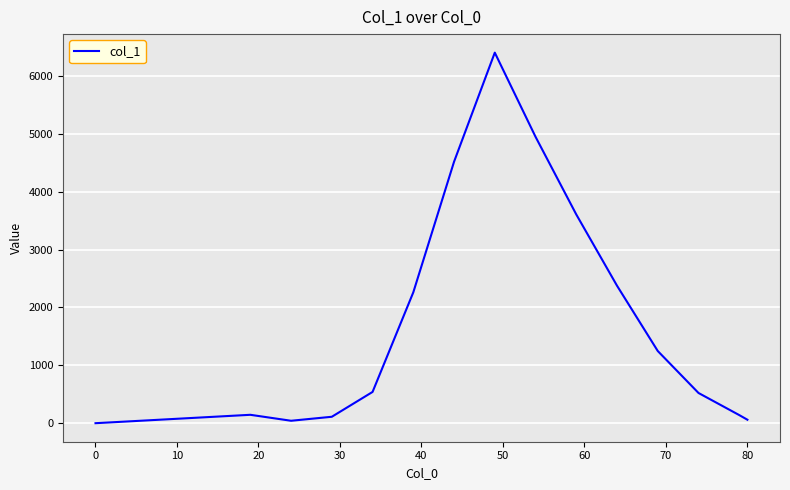

What is the maximum value shown in the chart?

6403